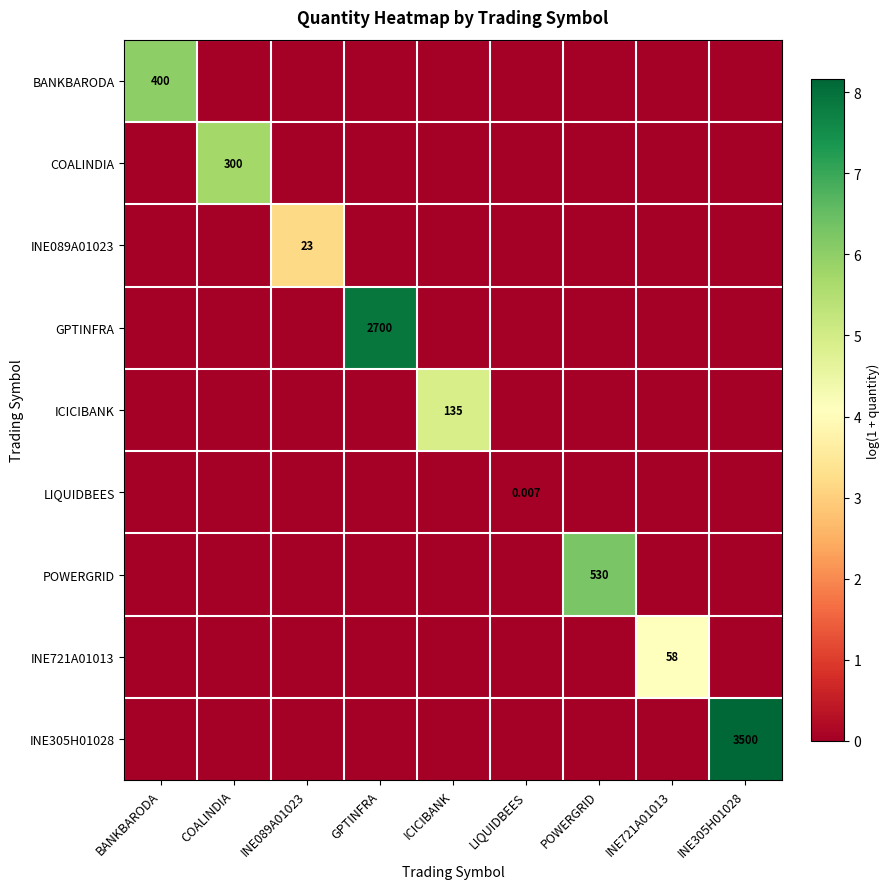

Between COALINDIA and INE721A01013, which is larger?

COALINDIA